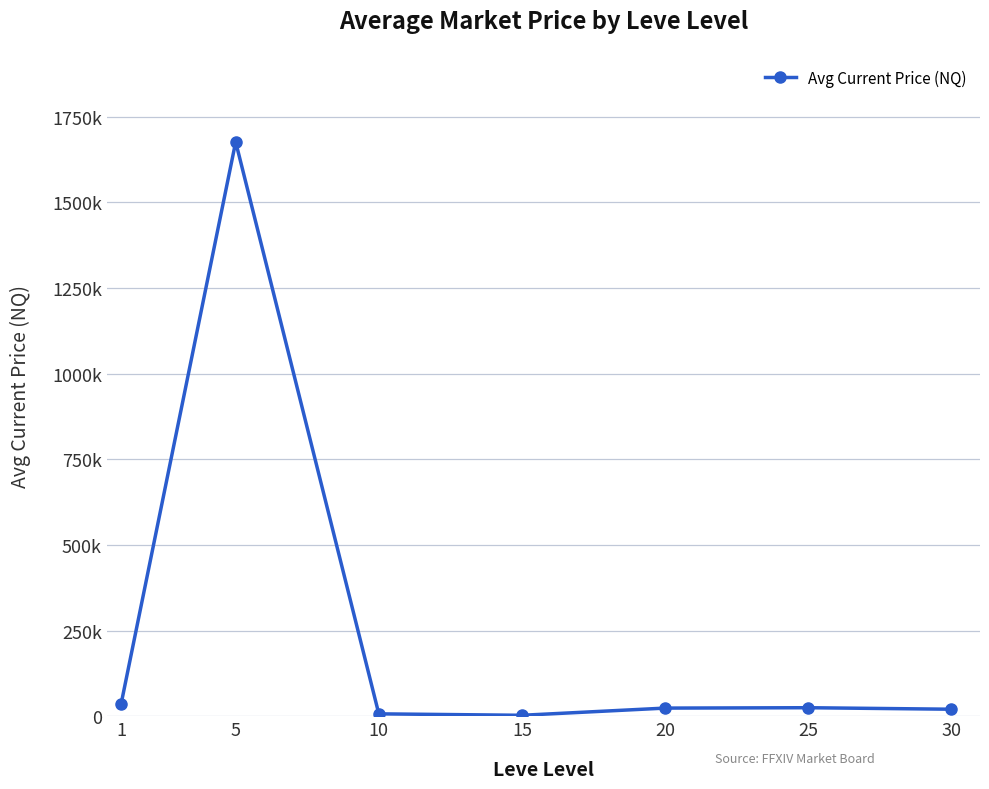

List the labels in order of value, smallest first.

15, 10, 30, 20, 25, 1, 5